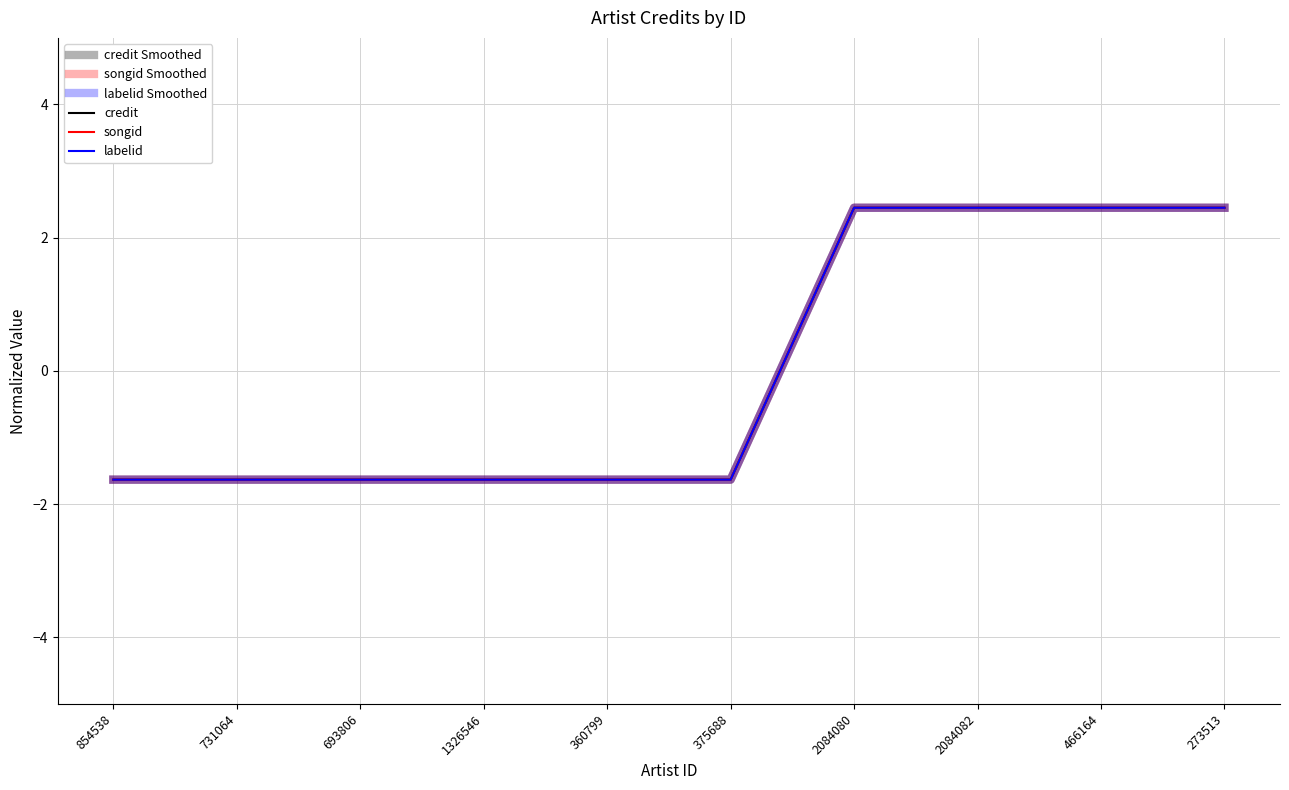

Does the chart display data point markers on the line(s)?

No